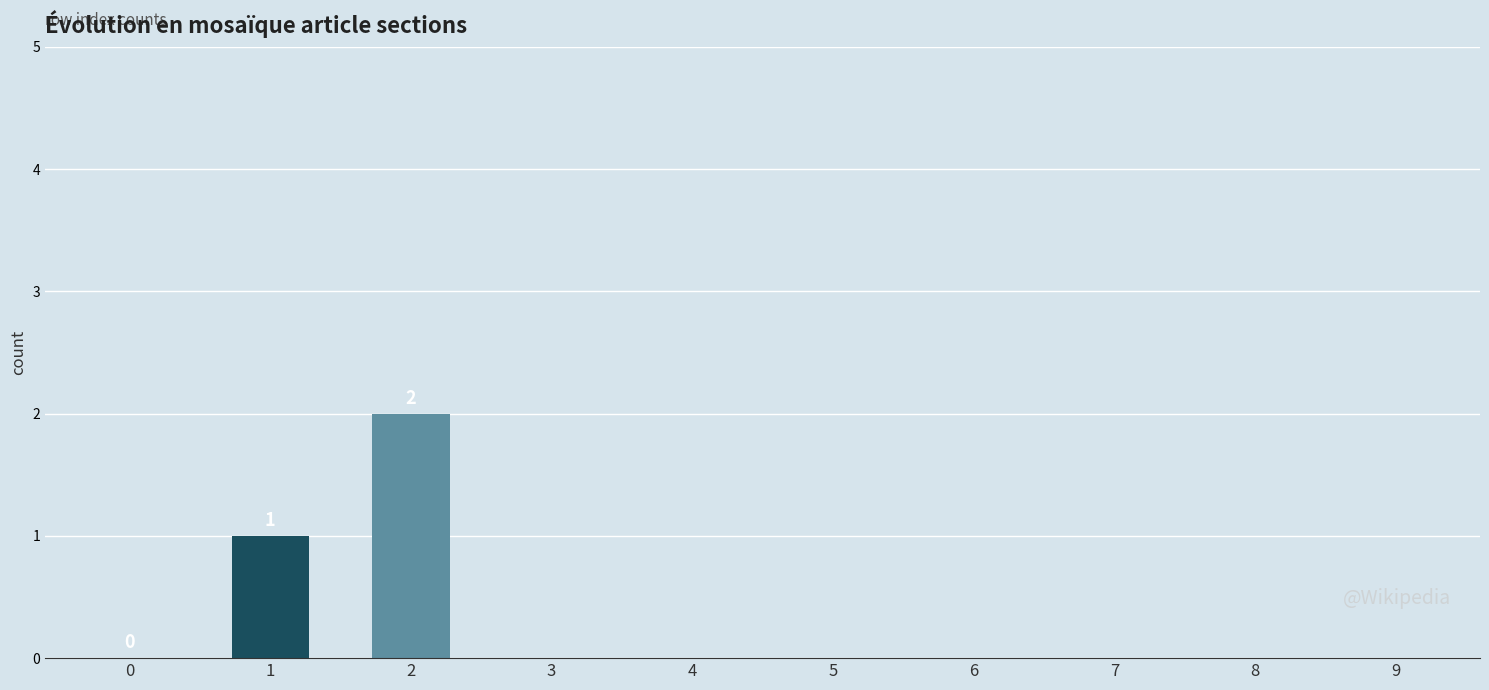

What is the maximum value shown in the chart?

2